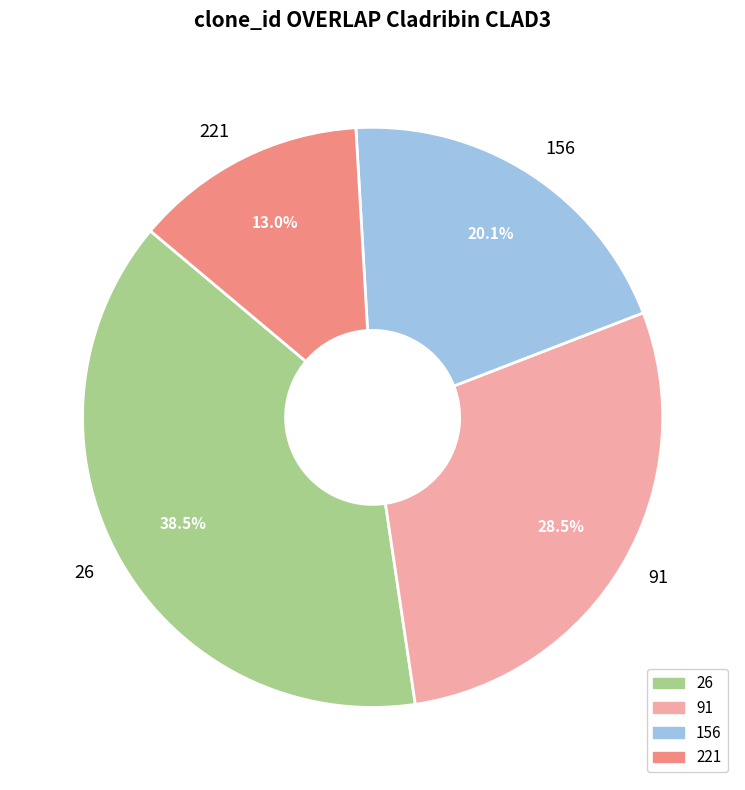

Rank the categories by value from highest to lowest.

26, 91, 156, 221